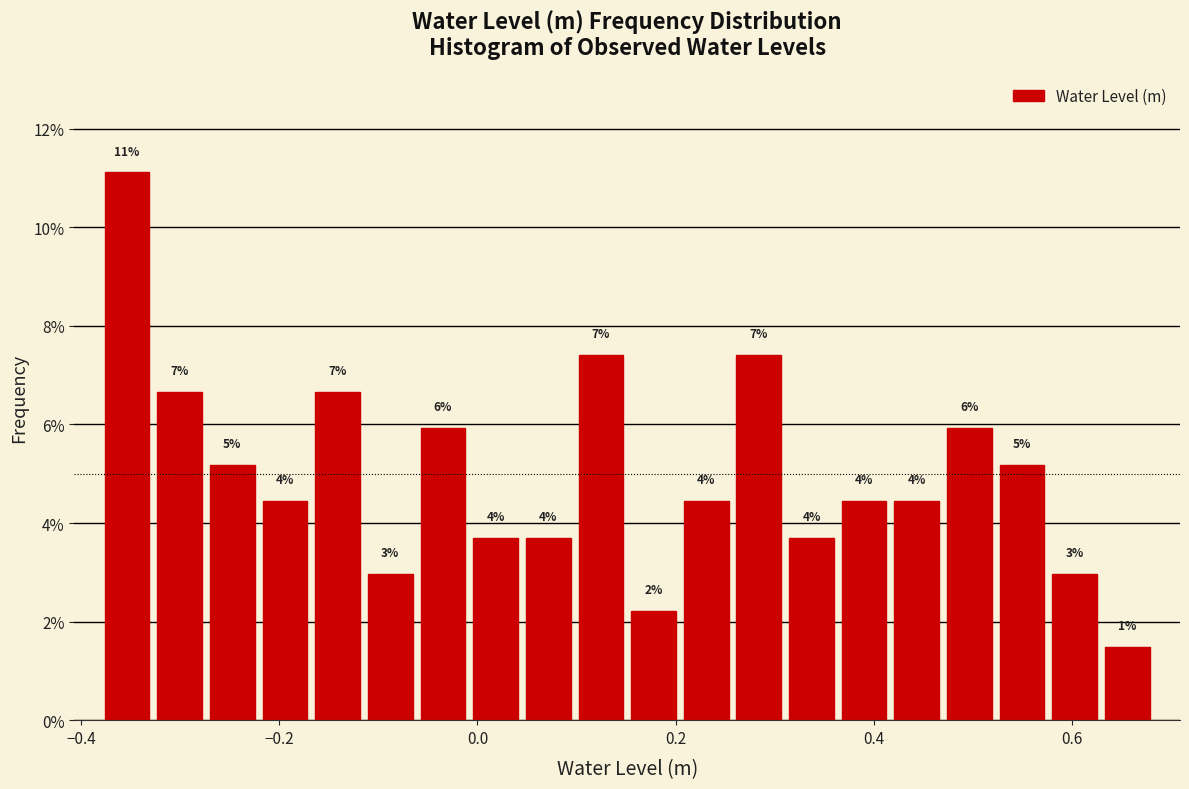

Around what value on the x-axis is the tallest bar? Give the approximate position of its centre, as read against the axis.

-0.36